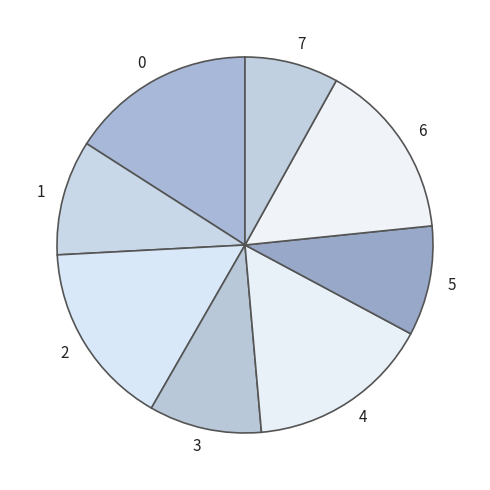

The 4 slice represents 1% of the pie. True or false?

False